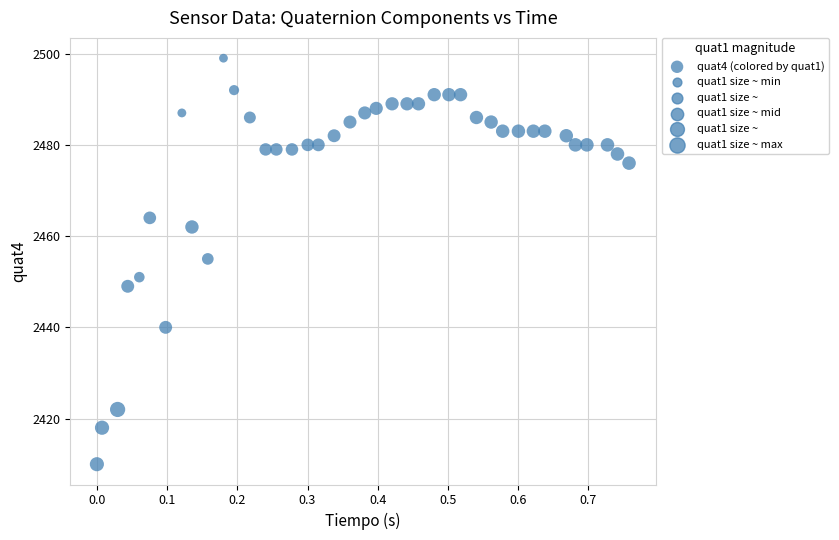

What is the range of Y values (max minus min)?

89